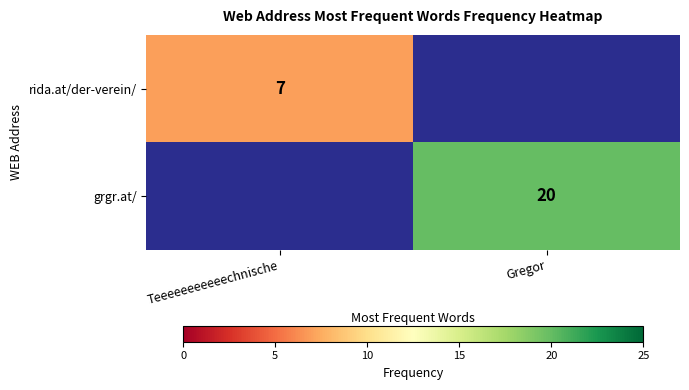

At how many categories does at least one series exceed 18?

1